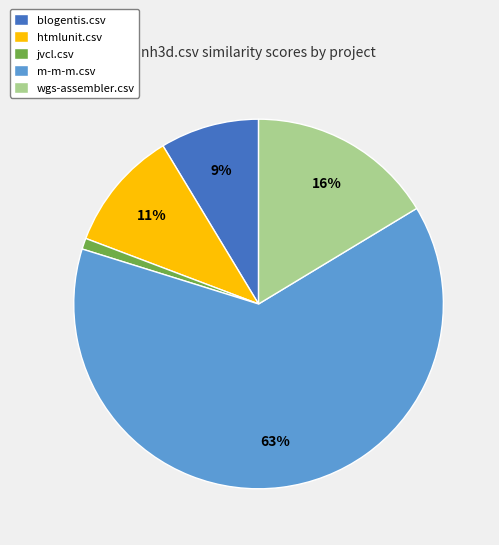

Is the sum of jvcl.csv and wgs-assembler.csv greater than half?

No